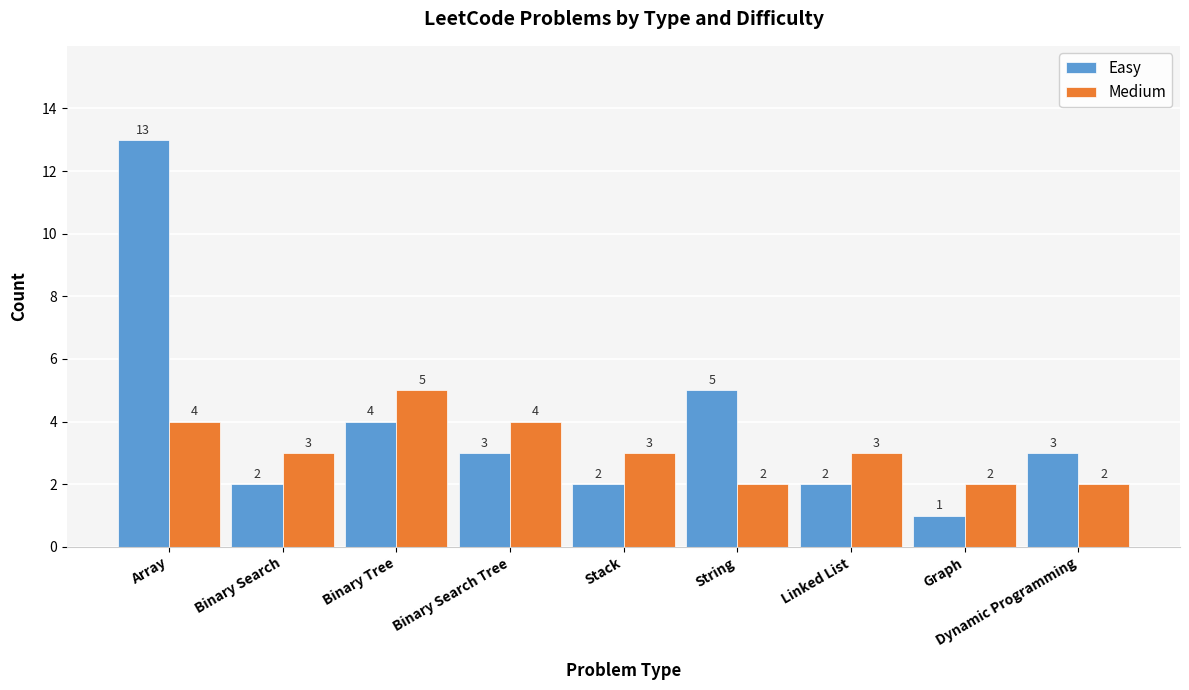

How many values in the Medium series are below 3?

3